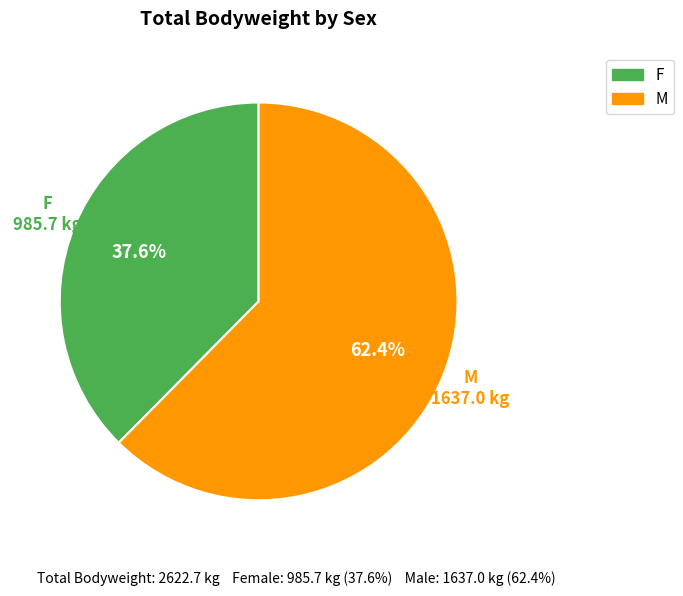

Rank the categories by value from highest to lowest.

M, F